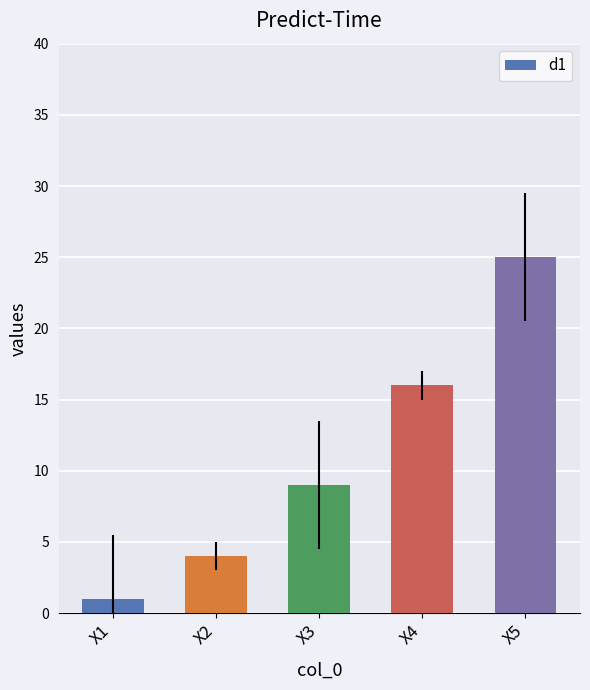

List the labels in order of value, largest first.

X5, X4, X3, X2, X1